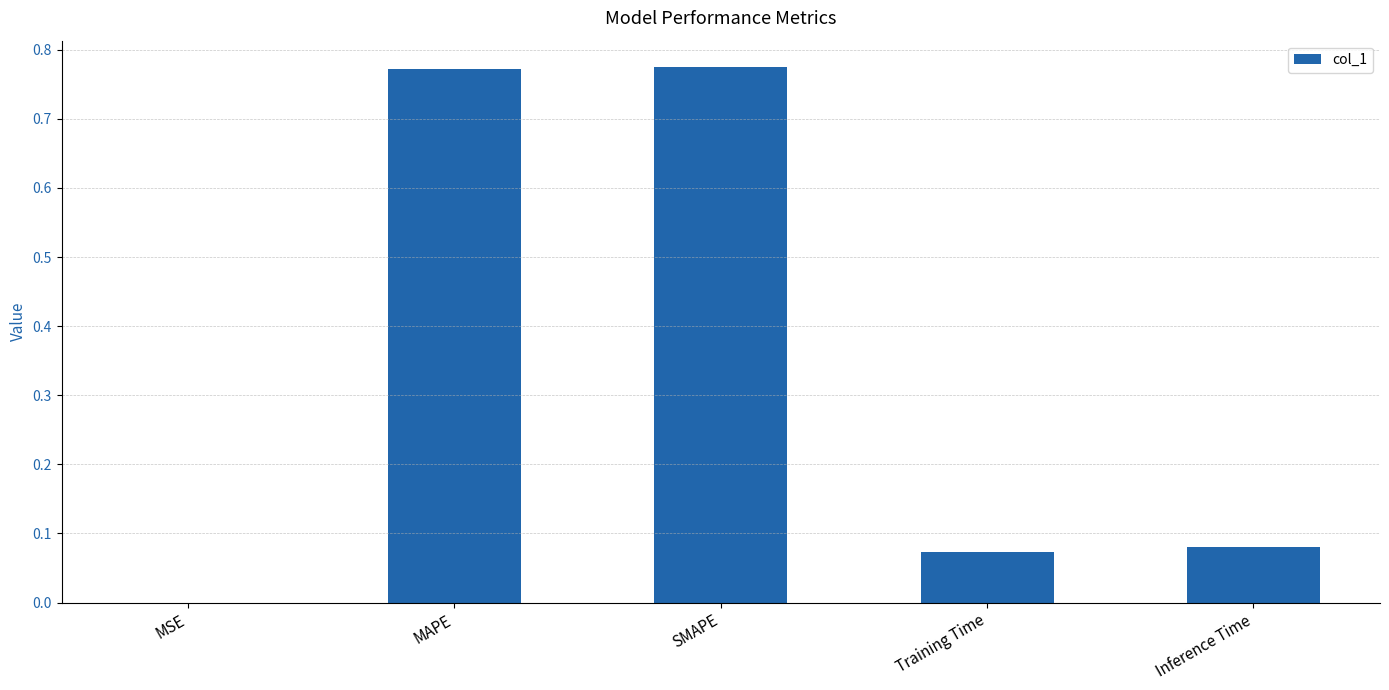

Between Inference Time and SMAPE, which is larger?

SMAPE